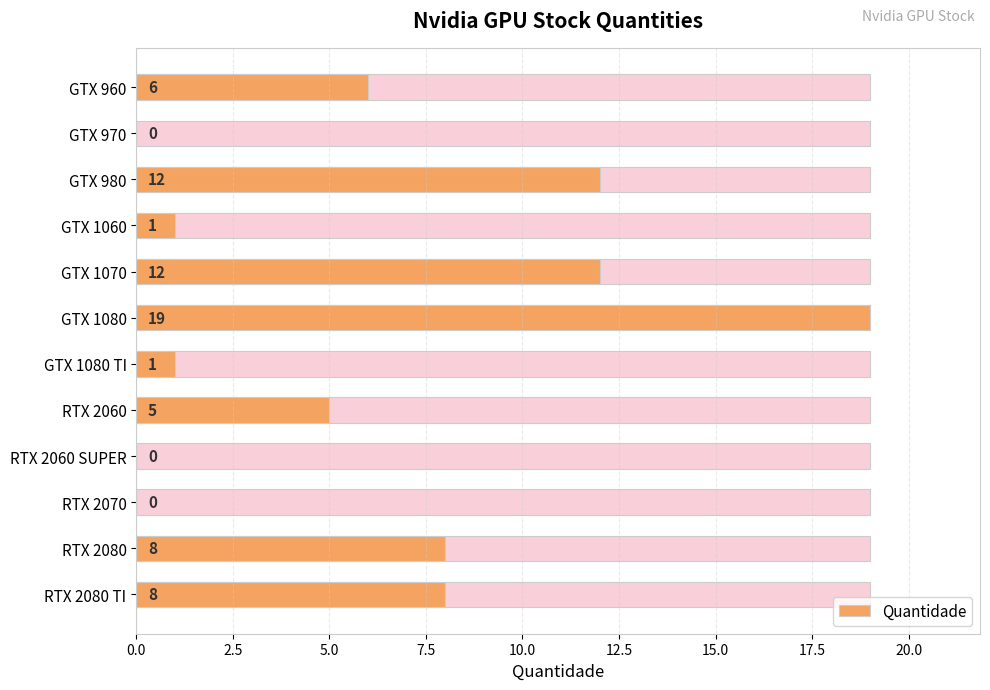

What is the difference between the maximum and minimum values?

19